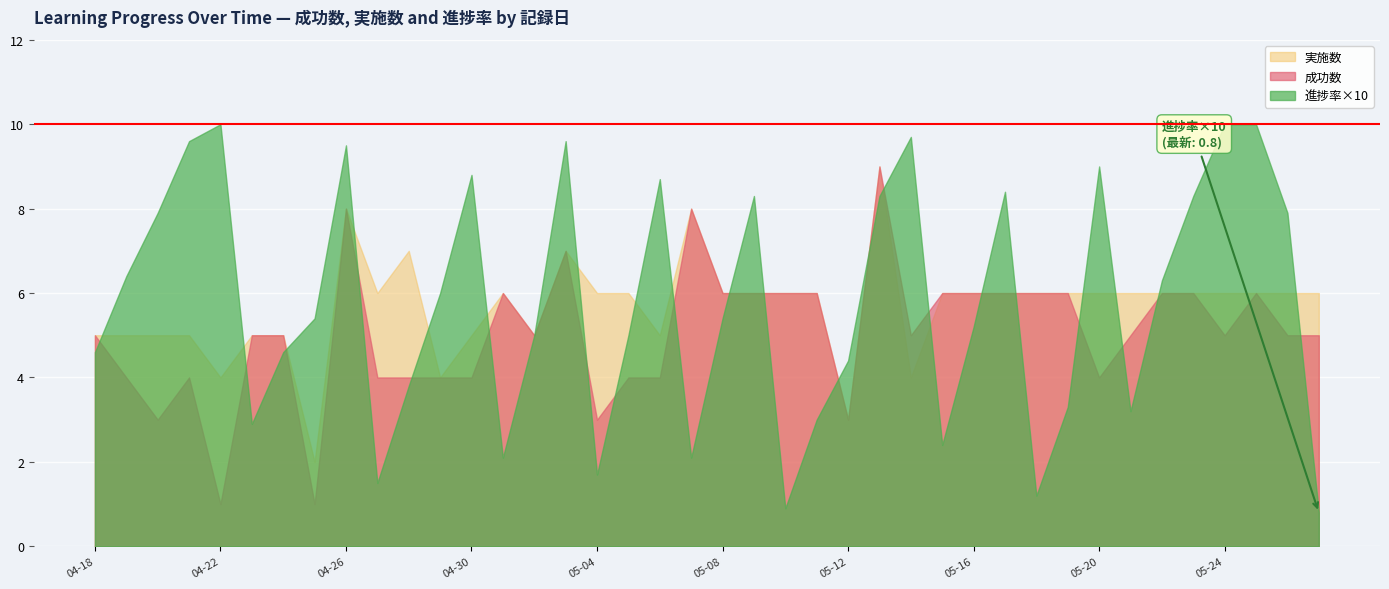

Where does the 進捗率×10 series first go above 5?

2025-04-19